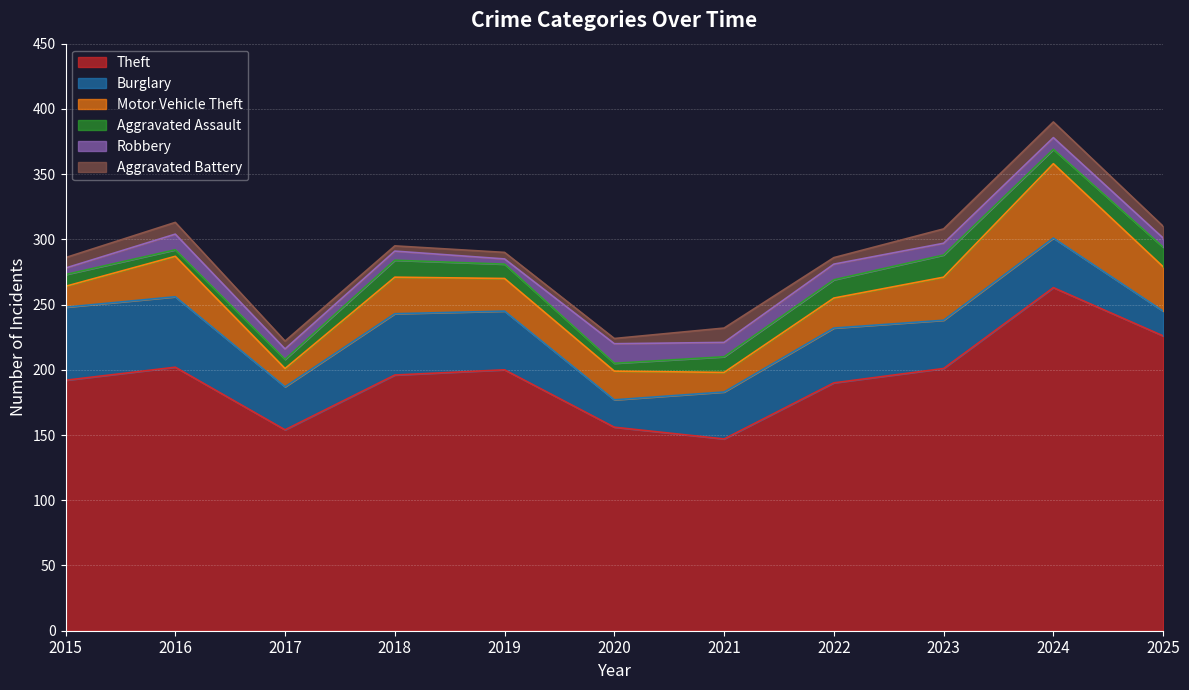

At which category is the sum across all series the highest?

2024